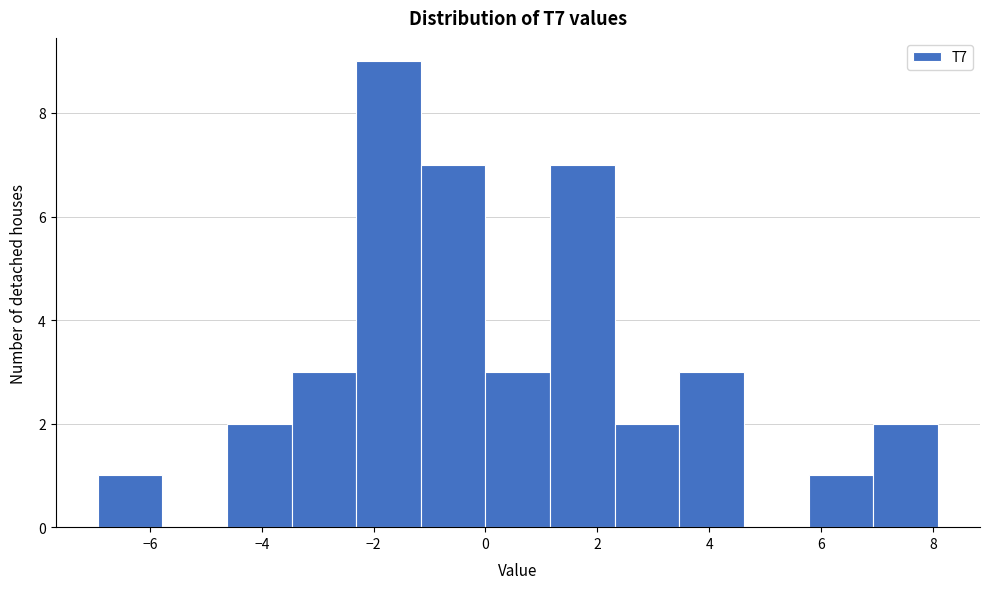

Which range on the x-axis has the tallest bar?

-2.4 to -1.2